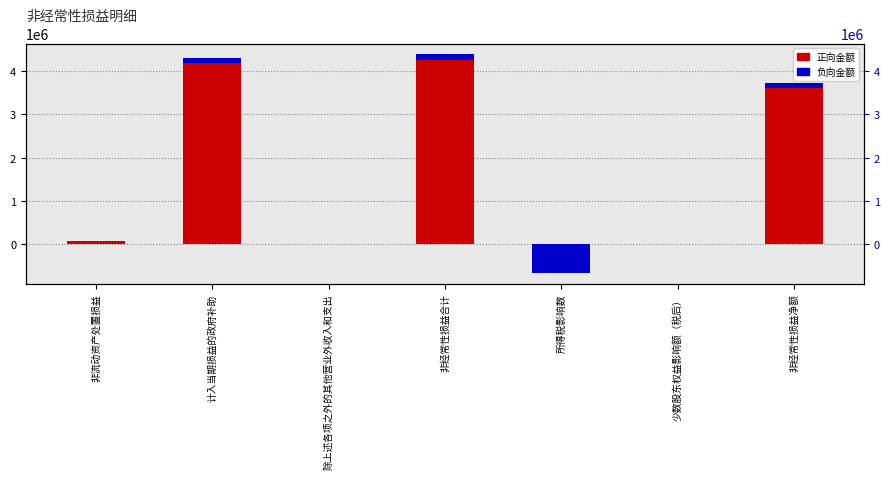

What is the maximum value shown in the chart?

4376026.9